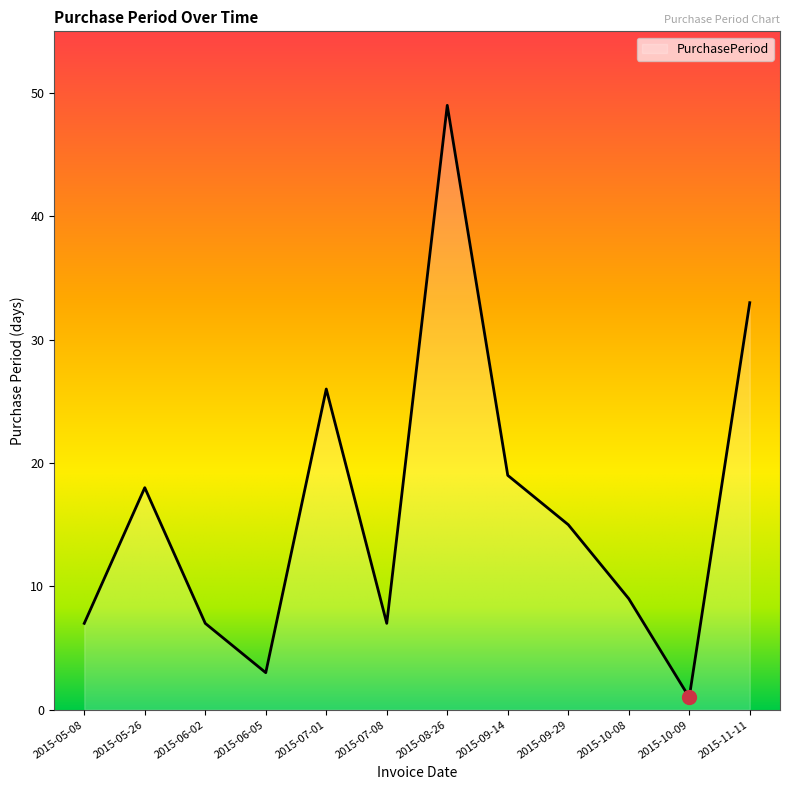

Reading left to right, transcribe all the data shown in this chart.

7	18	7	3	26	7	49	19	15	9	1	33